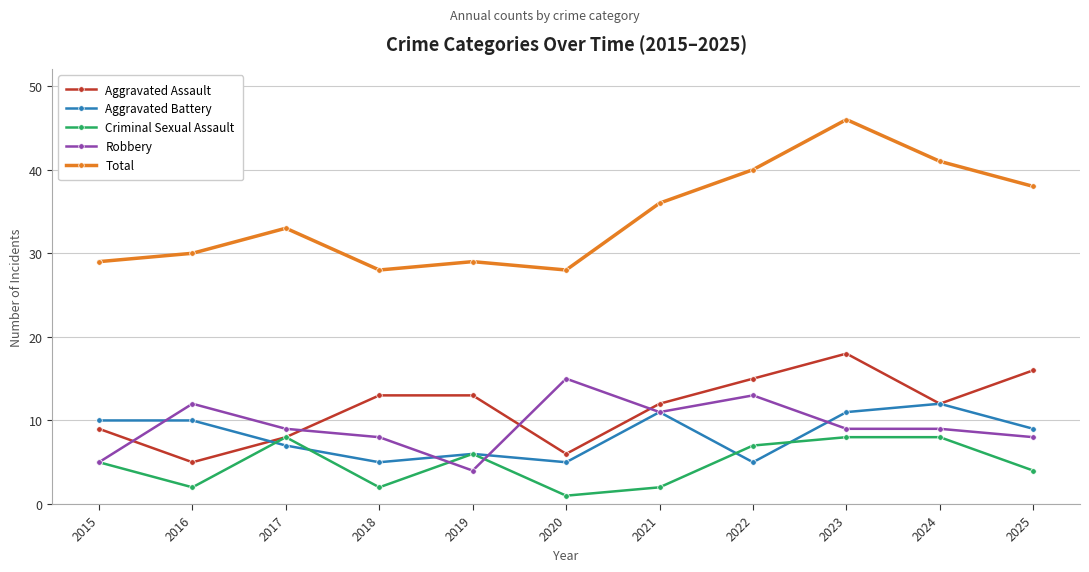

True or false: Criminal Sexual Assault and Total cross at least once.

False